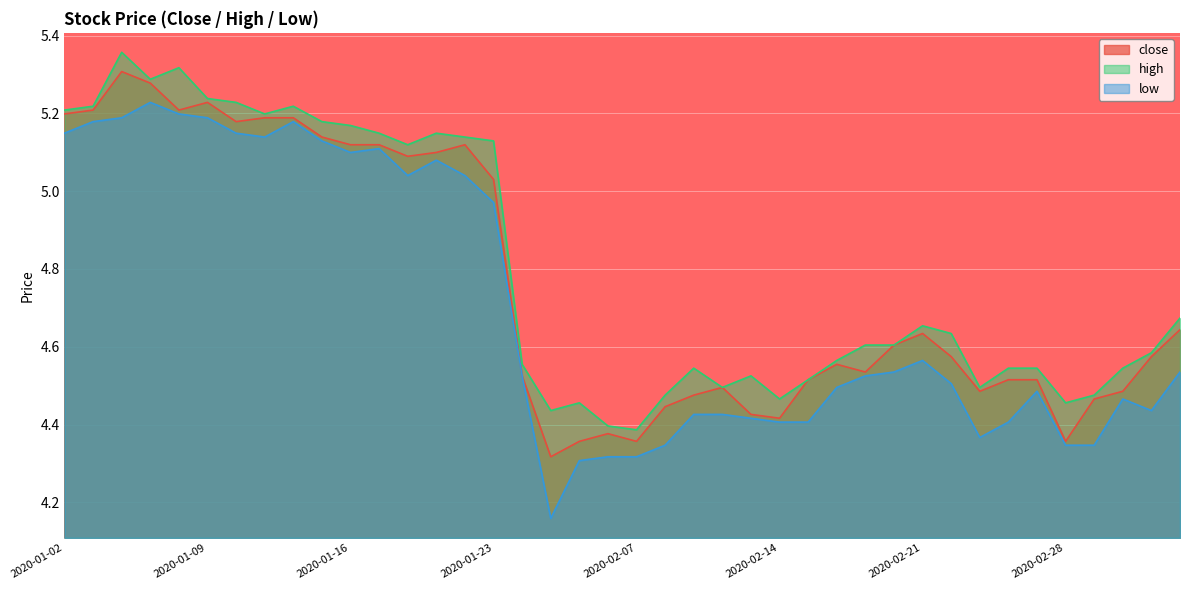

What is the difference between the maximum and minimum values in the close series?

1.0